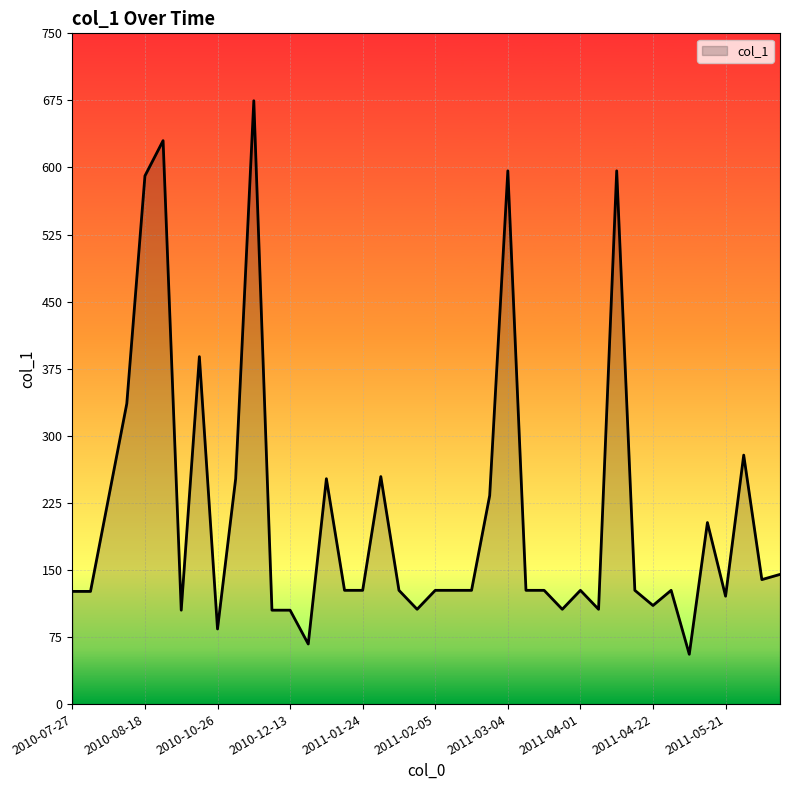

How many lines are shown in the chart?

1